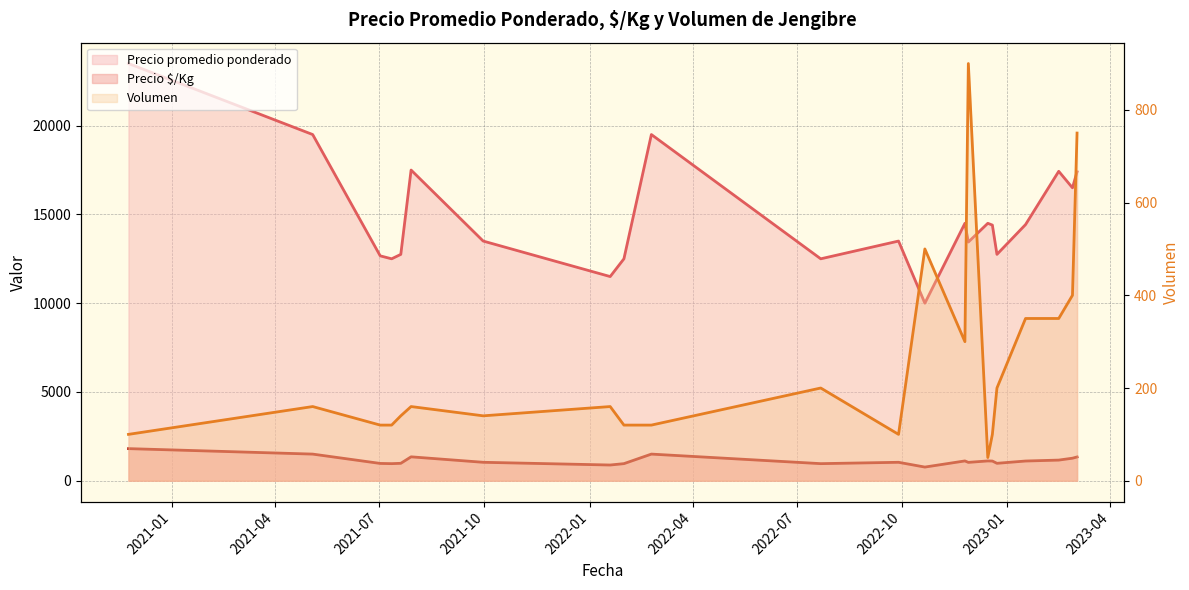

What is the difference between the maximum and minimum values in the Volumen (line) series?

850